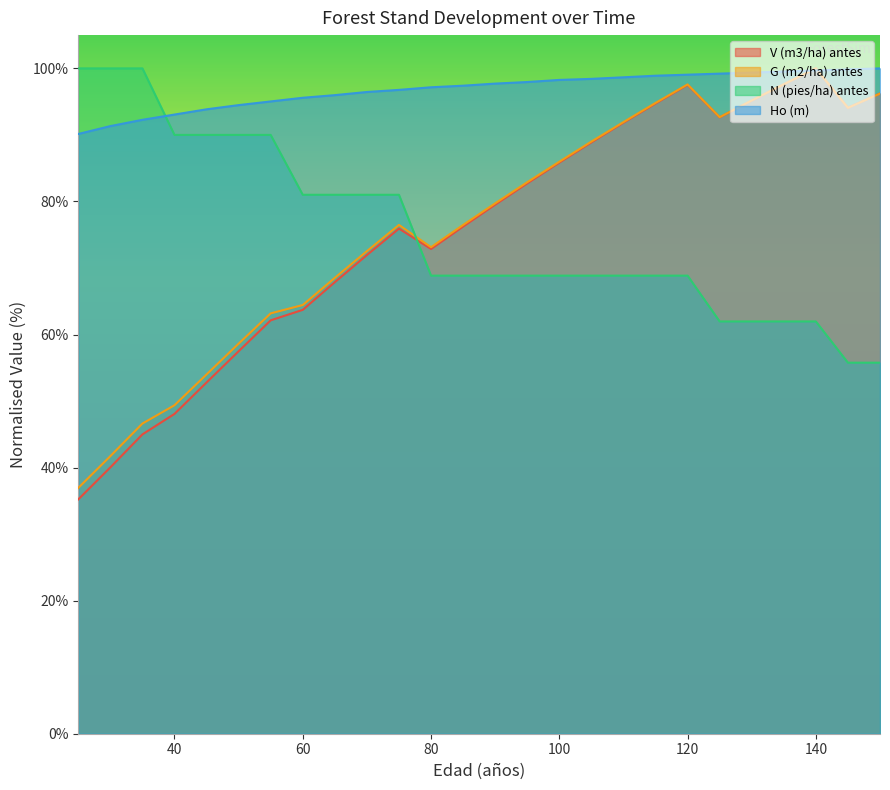

The V (m3/ha) antes series shows 92.6 at 125. True or false?

True